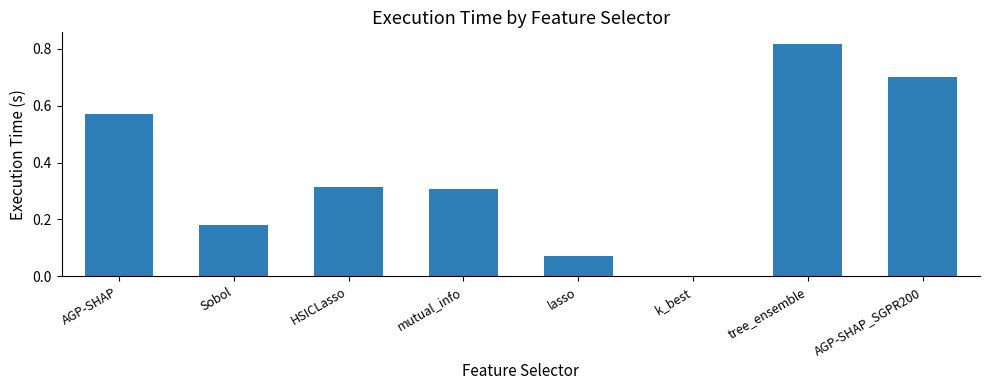

What is the sum of the values at tree_ensemble and lasso?

0.9